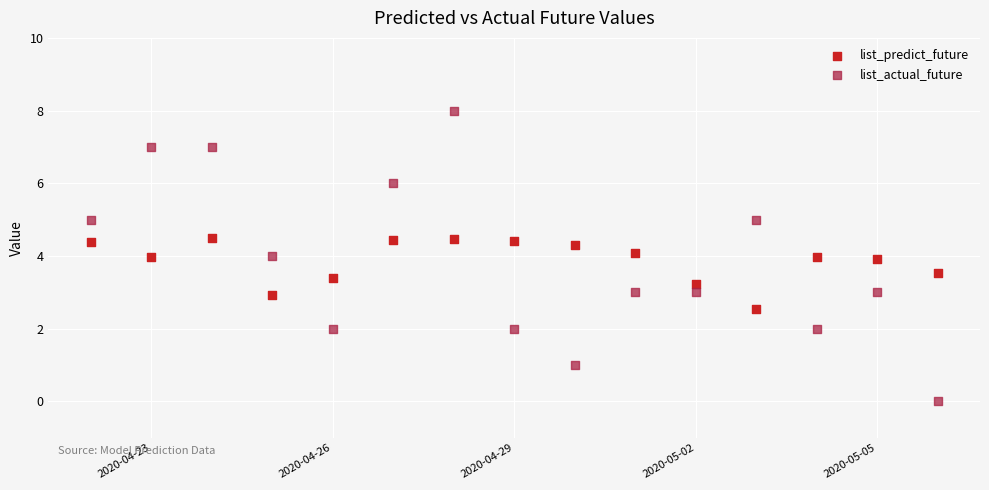

Across all data points, what is the range of Y values (max minus min)?

8.0